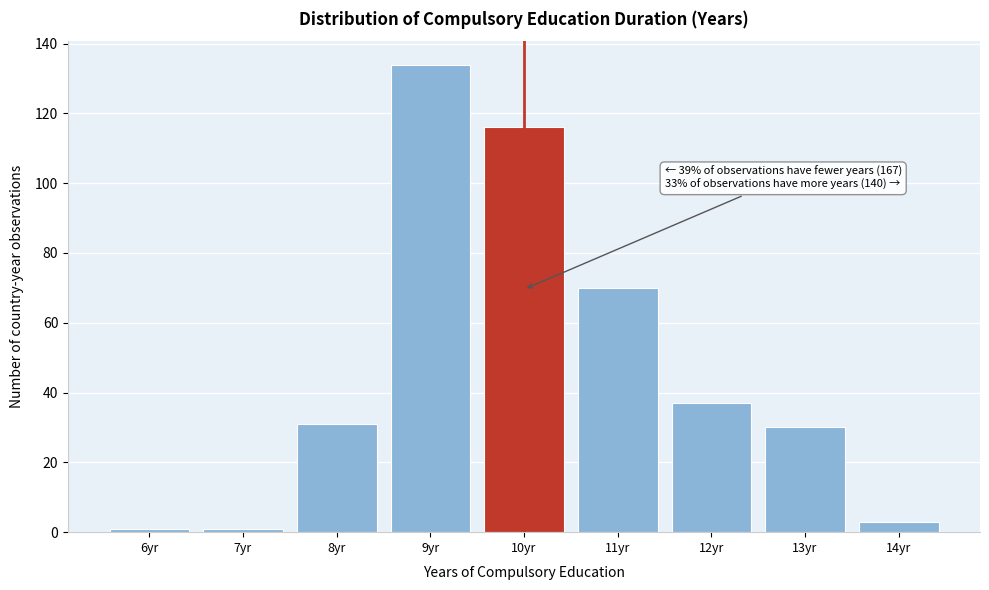

Reading left to right, extract all data points from this chart.

6yr=1	7yr=1	8yr=31	9yr=134	10yr=116	11yr=70	12yr=37	13yr=30	14yr=3